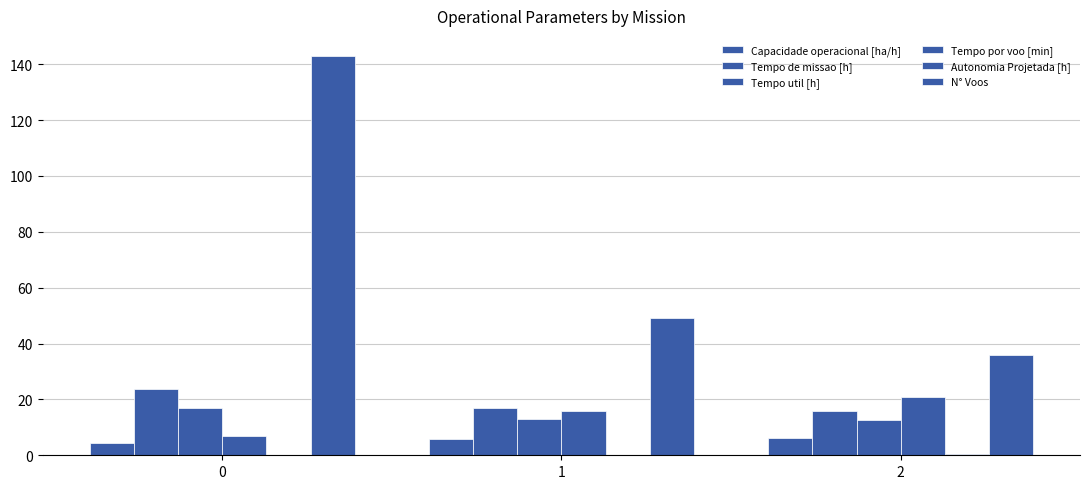

What is the difference between the second highest and minimum values in the Tempo util [h] series?

0.5